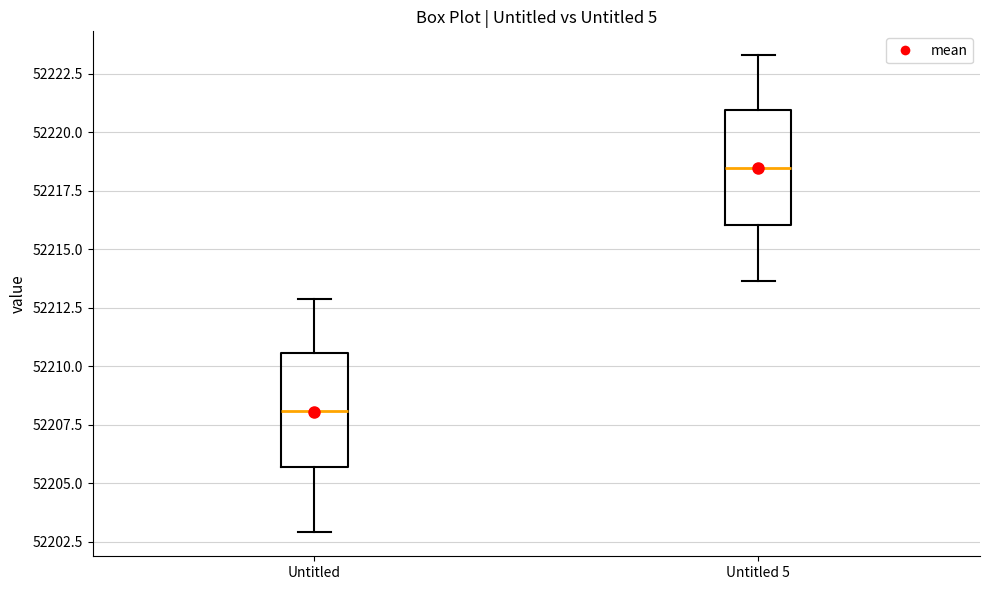

Where does the median line of the box for Untitled 5 sit on the y-axis? The values are not printed on the chart, so give them approximately, as read against the axis.

52218.5